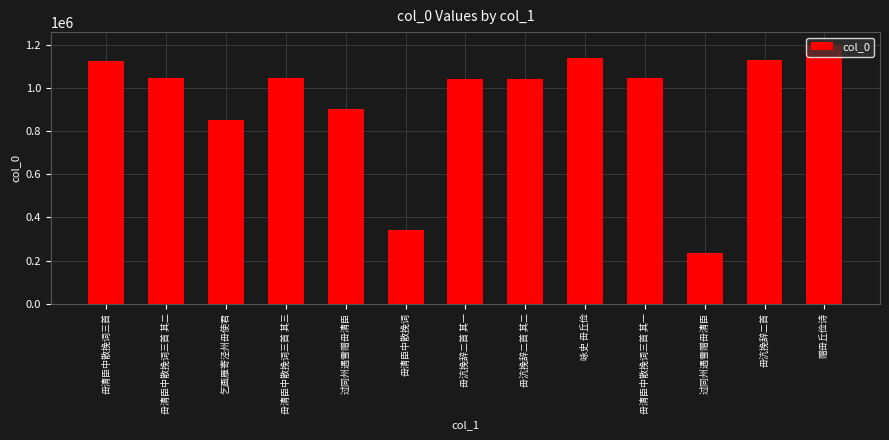

Between 毌清臣中散挽词三首 and 毌清臣中散挽词三首 其二, which is larger?

毌清臣中散挽词三首